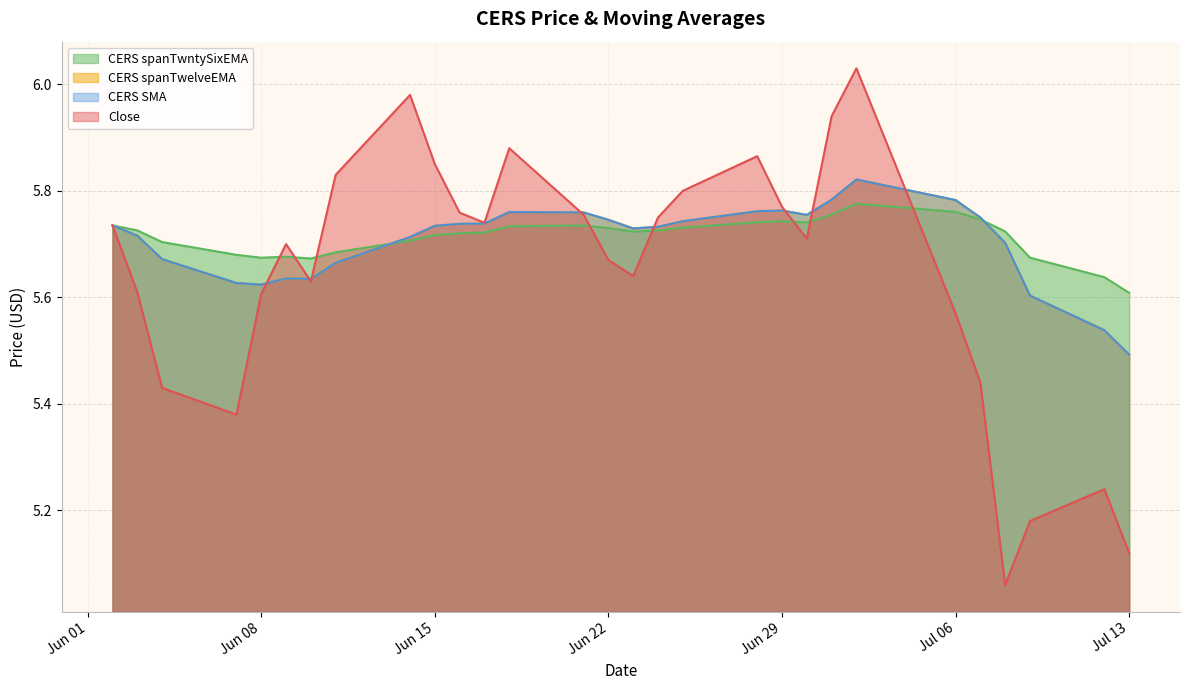

What is the label of the 25th point from the right?

Jun 08